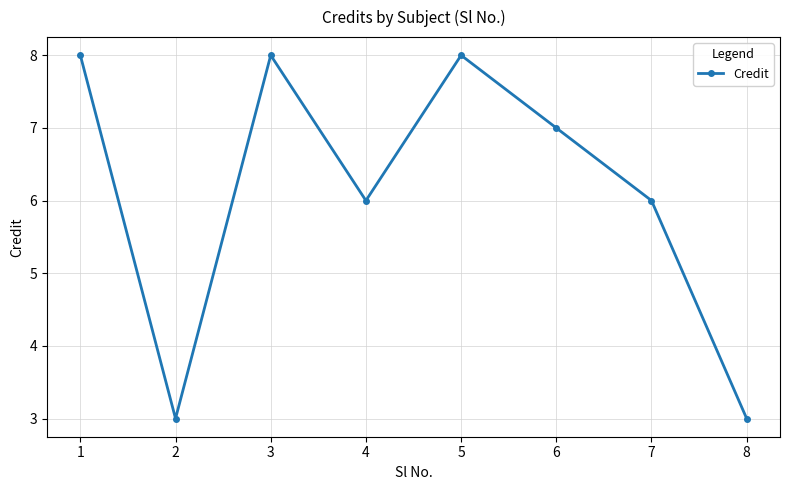

What is the value of the 2nd point from the left?

3